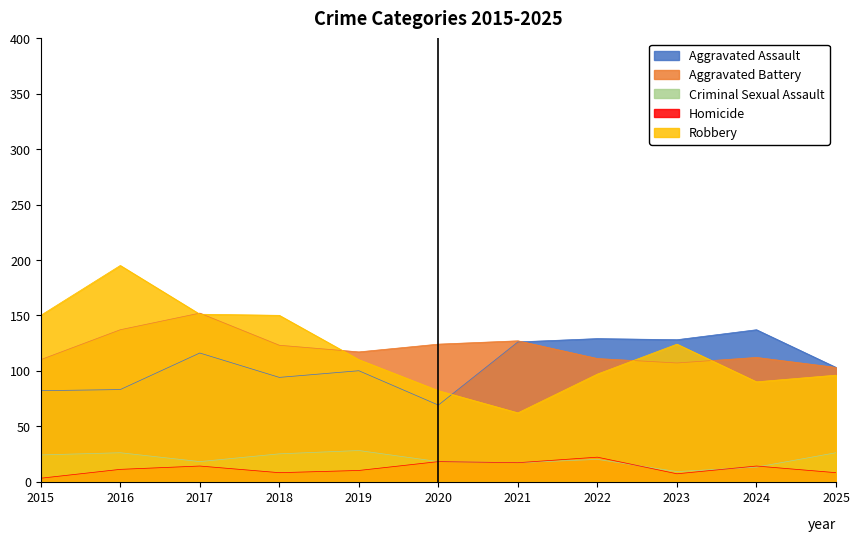

True or false: Homicide and Aggravated Assault intersect in this chart.

False